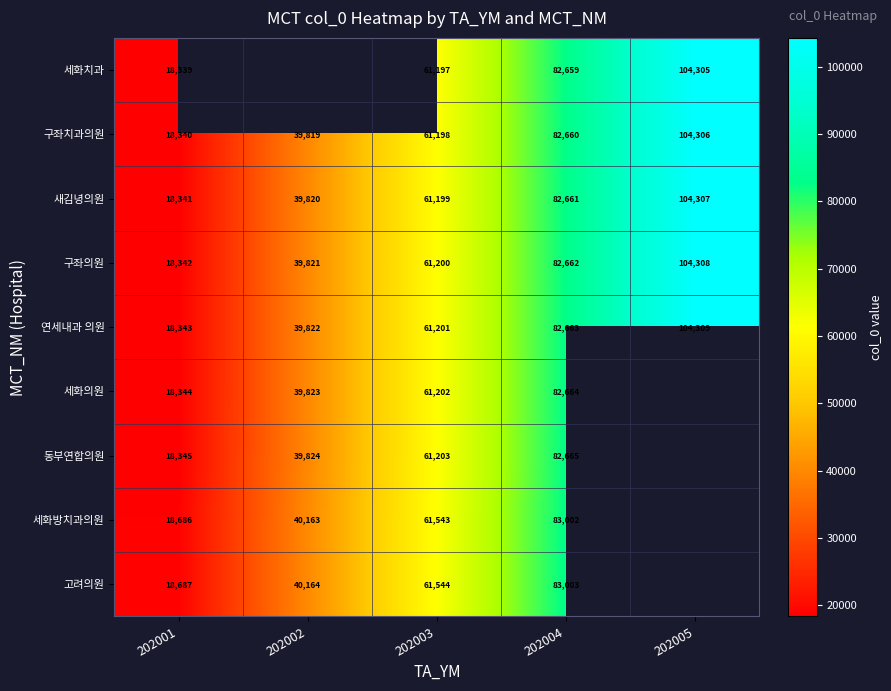

True or false: 새김녕의원 has a value of 47180.7 at 202005.

False